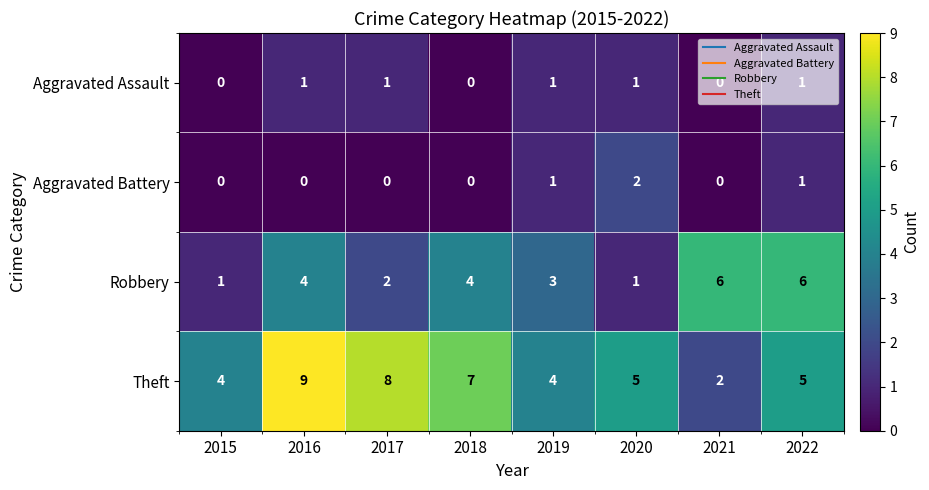

Which series changed the most between 2016 and 2018?

Theft